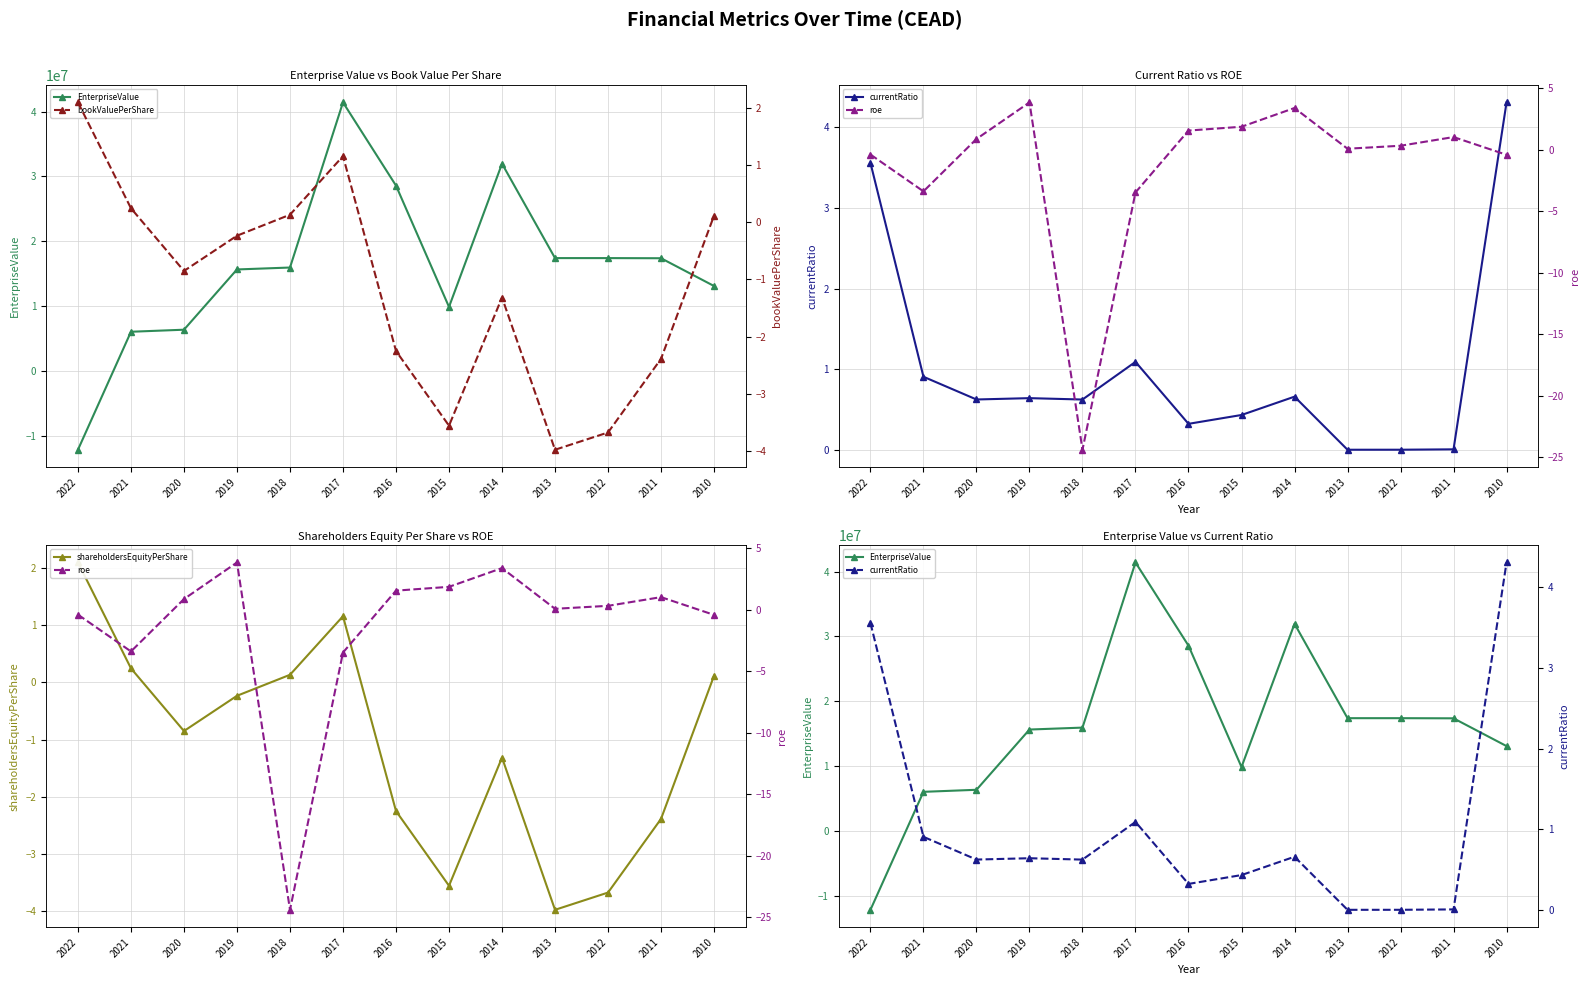

What is the difference between the maximum and minimum values in the bookValuePerShare series?

6.1